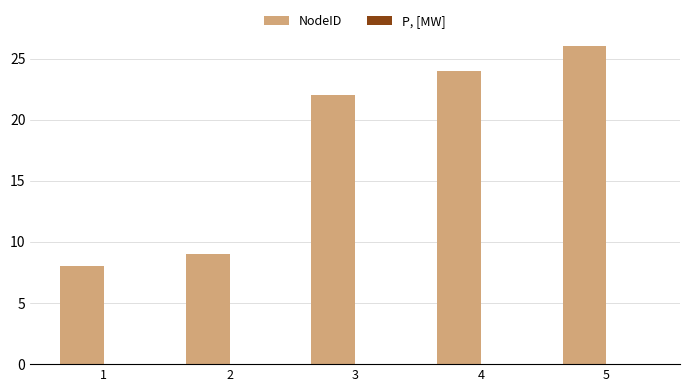

What is the sum of the values at 3 and 4?

46